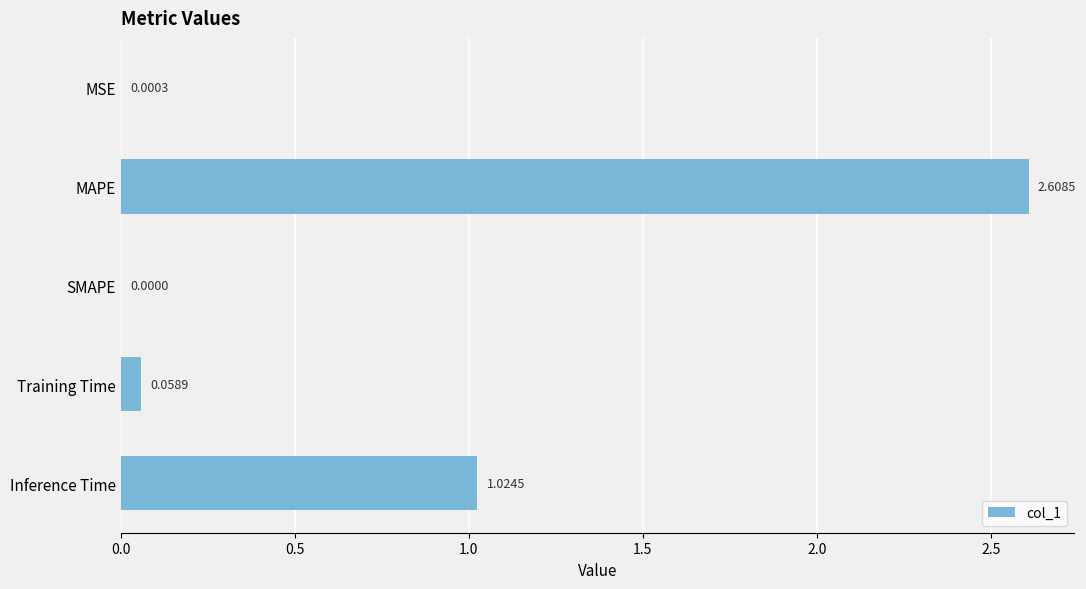

What is the sum of the values at SMAPE and MAPE?

2.6